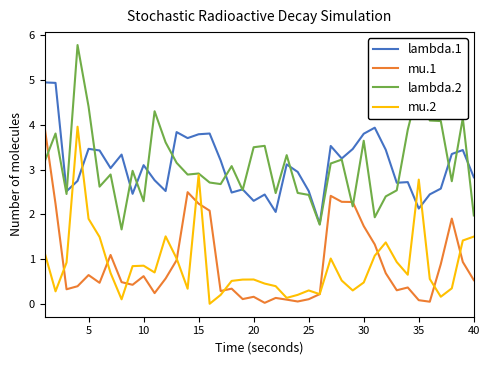

What is the sum of all mu.2 values?

35.2